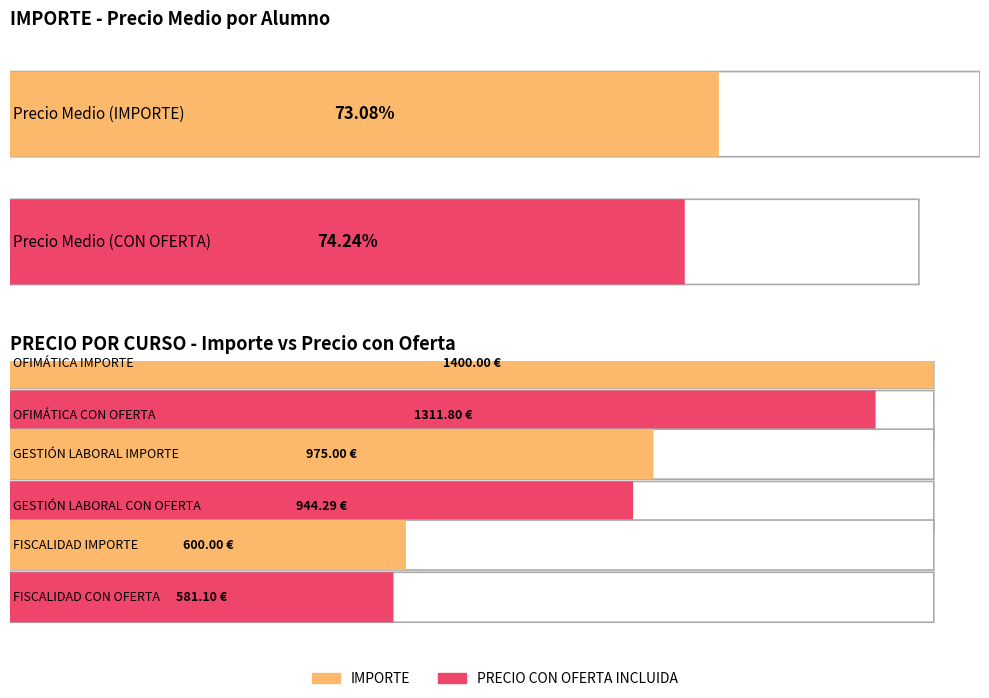

What is the difference between the maximum and minimum values in the IMPORTE series?

800.0